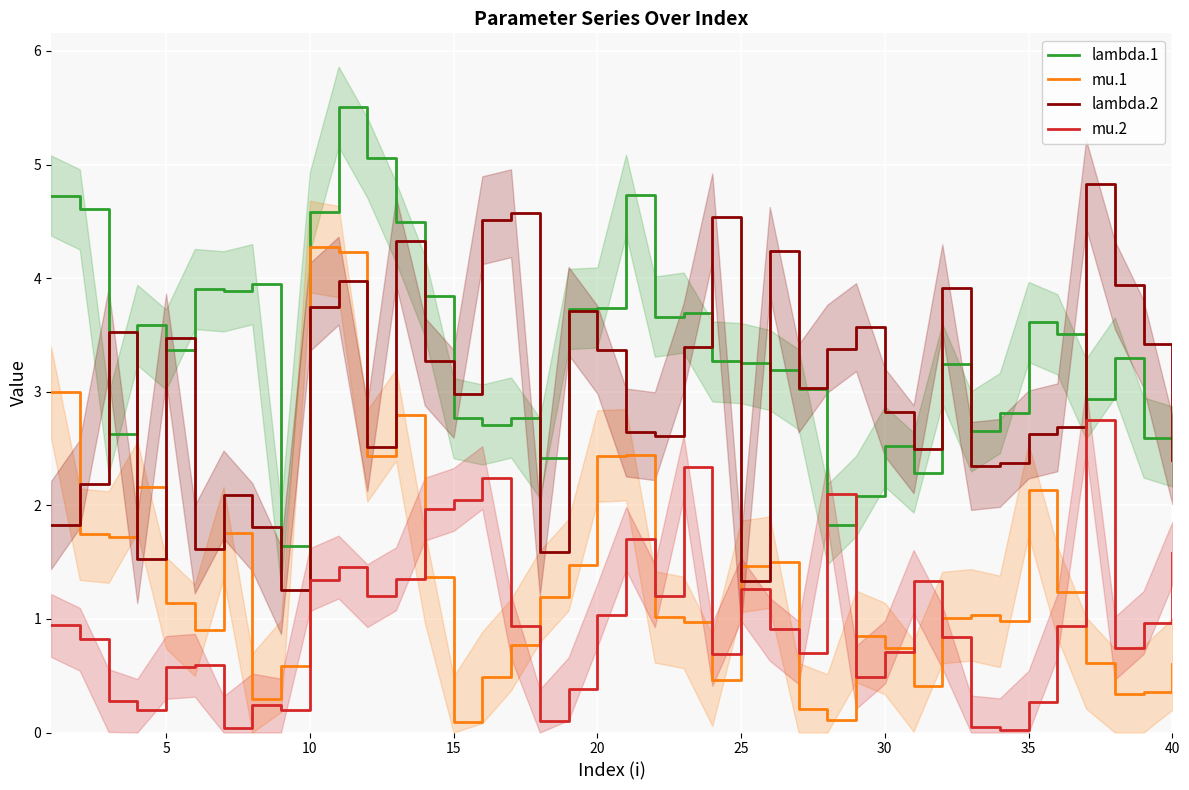

Is it true that mu.2 equals 1.0 at 20?

True